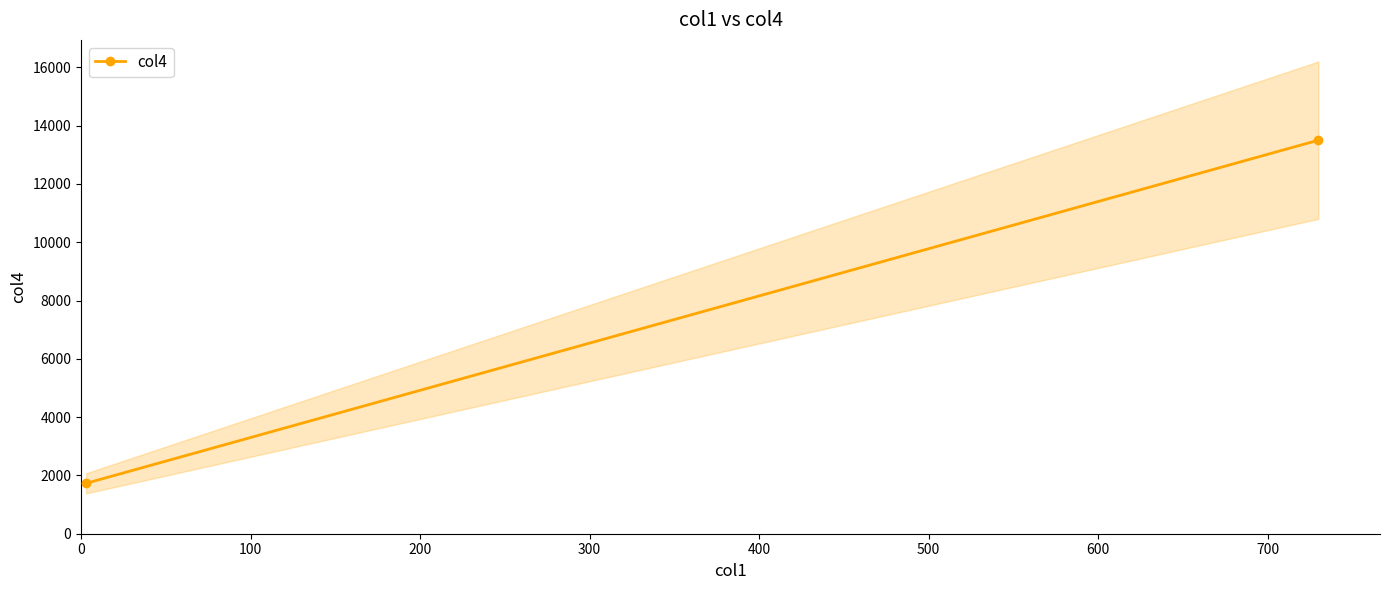

Between 100 and 0, which is larger?

100